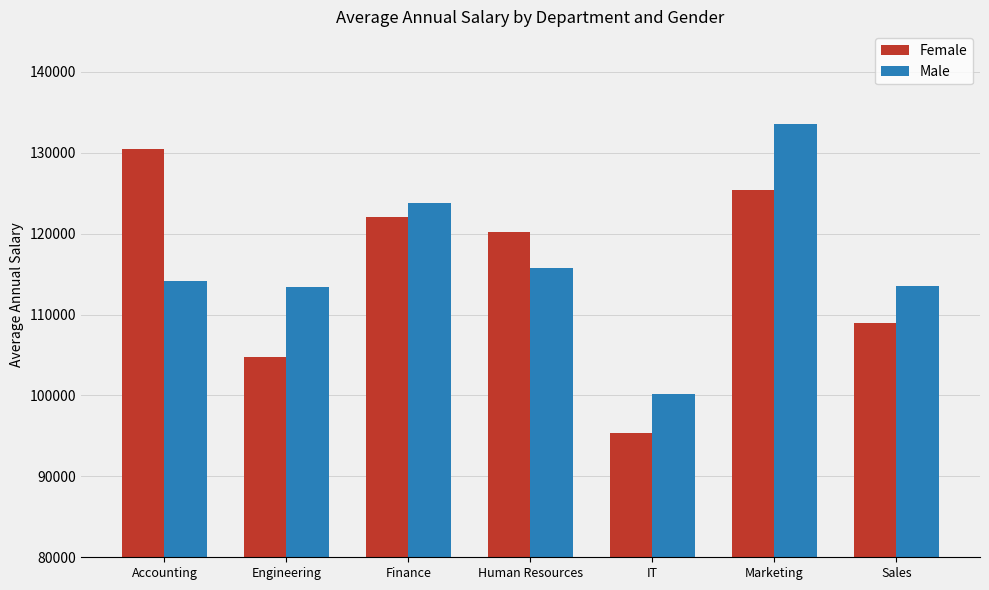

Which category has the highest value across all series?

Marketing